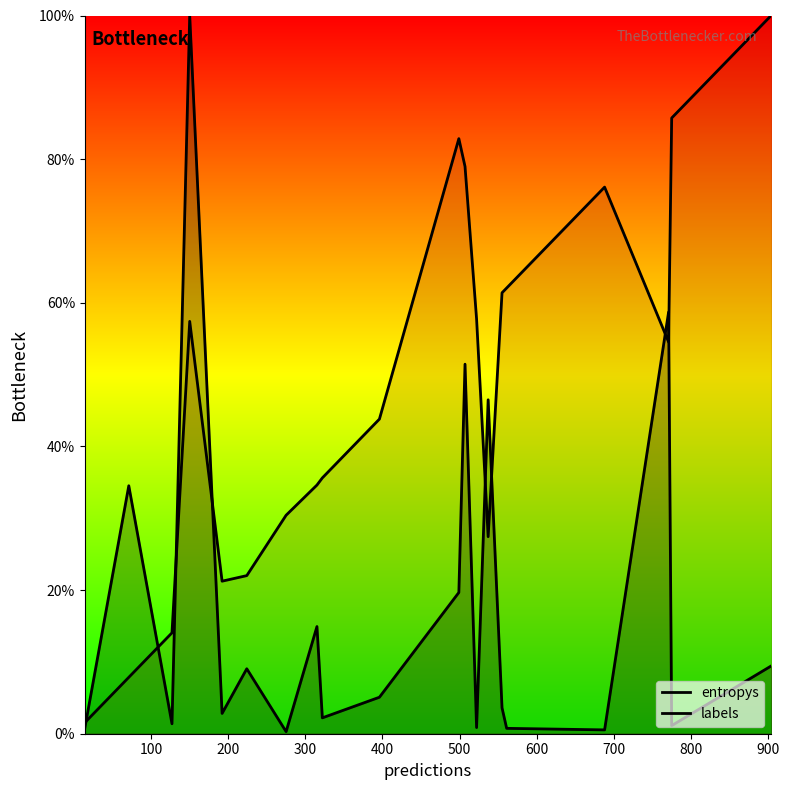

Which series has the largest total across all categories?

labels